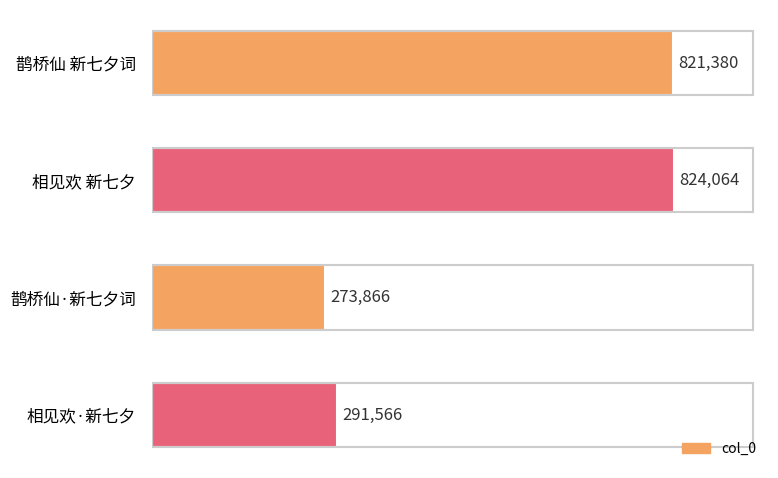

The chart shows a value of 821380 at 鹊桥仙 新七夕词. True or false?

True